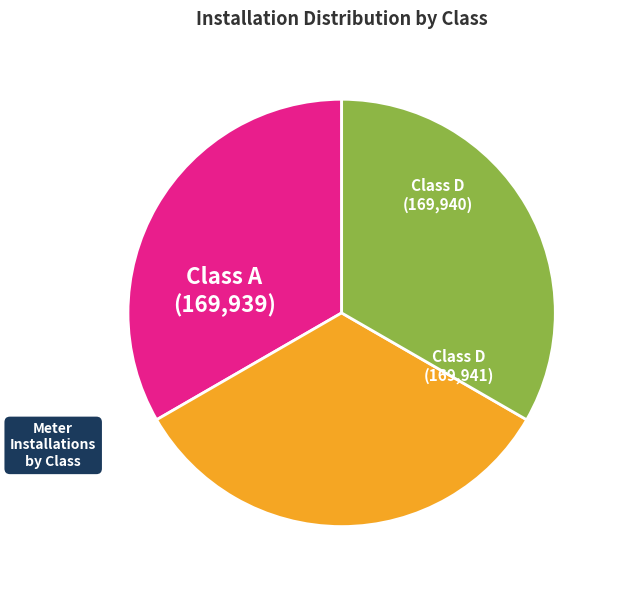

Is there any slice that represents more than half of the pie?

No